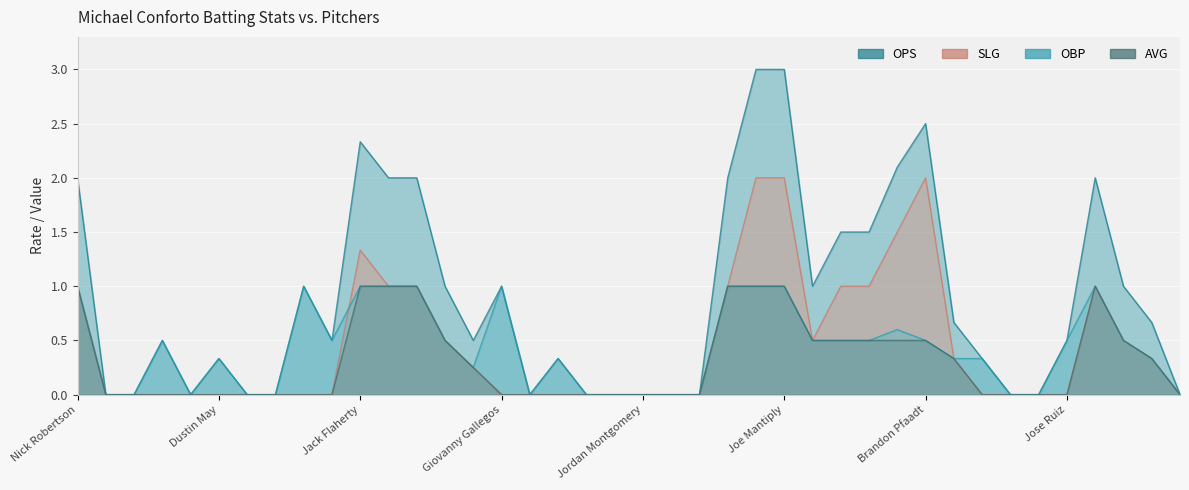

Reading left to right, extract all data points from this chart.

OPS: 2.0	0.0	0.0	0.5	0.0	0.3	0.0	0.0	1.0	0.5	2.3	2.0	2.0	1.0	0.5	1.0	0.0	0.3	0.0	0.0	0.0	0.0	0.0	2.0	3.0	3.0	1.0	1.5	1.5	2.1	2.5	0.7	0.3	0.0	0.0	0.5	2.0	1.0	0.7	0.0
SLG: 1.0	0.0	0.0	0.0	0.0	0.0	0.0	0.0	0.0	0.0	1.3	1.0	1.0	0.5	0.2	0.0	0.0	0.0	0.0	0.0	0.0	0.0	0.0	1.0	2.0	2.0	0.5	1.0	1.0	1.5	2.0	0.3	0.0	0.0	0.0	0.0	1.0	0.5	0.3	0.0
OBP: 1.0	0.0	0.0	0.5	0.0	0.3	0.0	0.0	1.0	0.5	1.0	1.0	1.0	0.5	0.2	1.0	0.0	0.3	0.0	0.0	0.0	0.0	0.0	1.0	1.0	1.0	0.5	0.5	0.5	0.6	0.5	0.3	0.3	0.0	0.0	0.5	1.0	0.5	0.3	0.0
AVG: 1.0	0.0	0.0	0.0	0.0	0.0	0.0	0.0	0.0	0.0	1.0	1.0	1.0	0.5	0.2	0.0	0.0	0.0	0.0	0.0	0.0	0.0	0.0	1.0	1.0	1.0	0.5	0.5	0.5	0.5	0.5	0.3	0.0	0.0	0.0	0.0	1.0	0.5	0.3	0.0